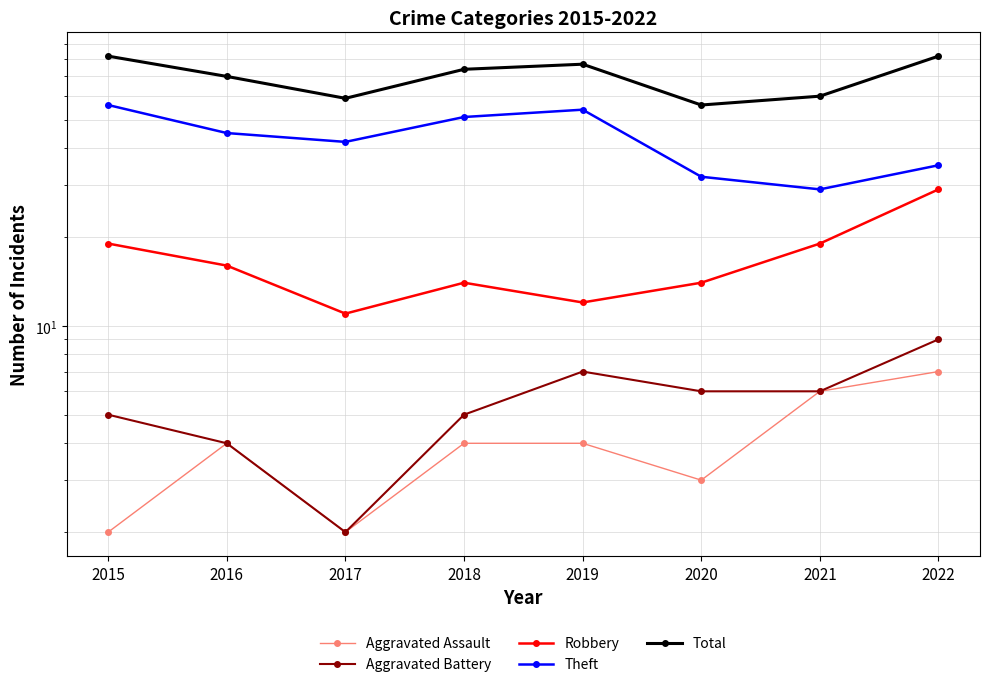

Which category has the highest value in the Robbery series?

2022